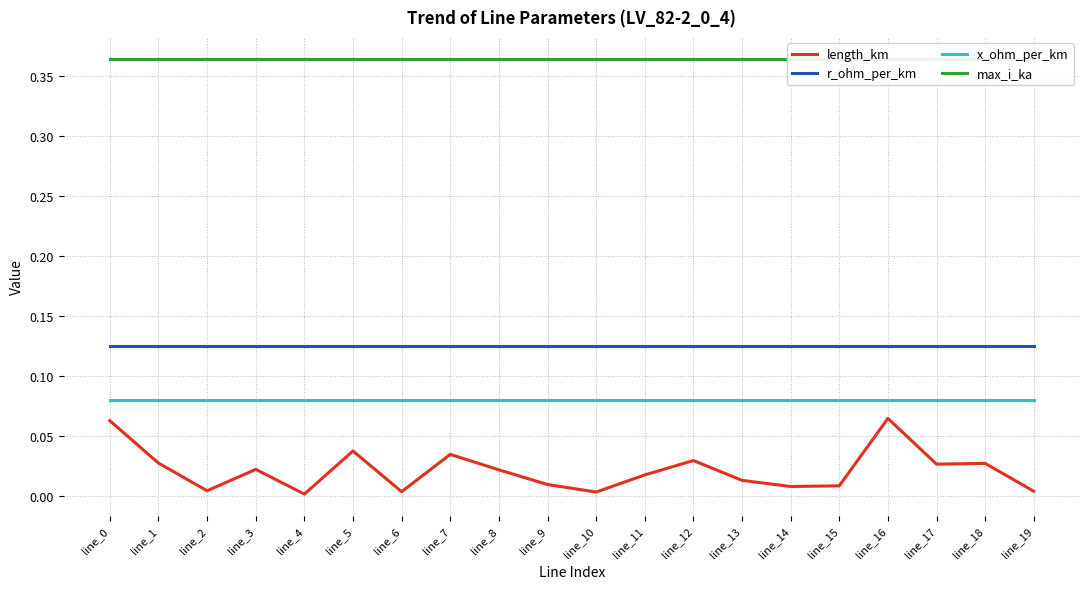

The x_ohm_per_km series shows 0.1 at line_19. True or false?

True